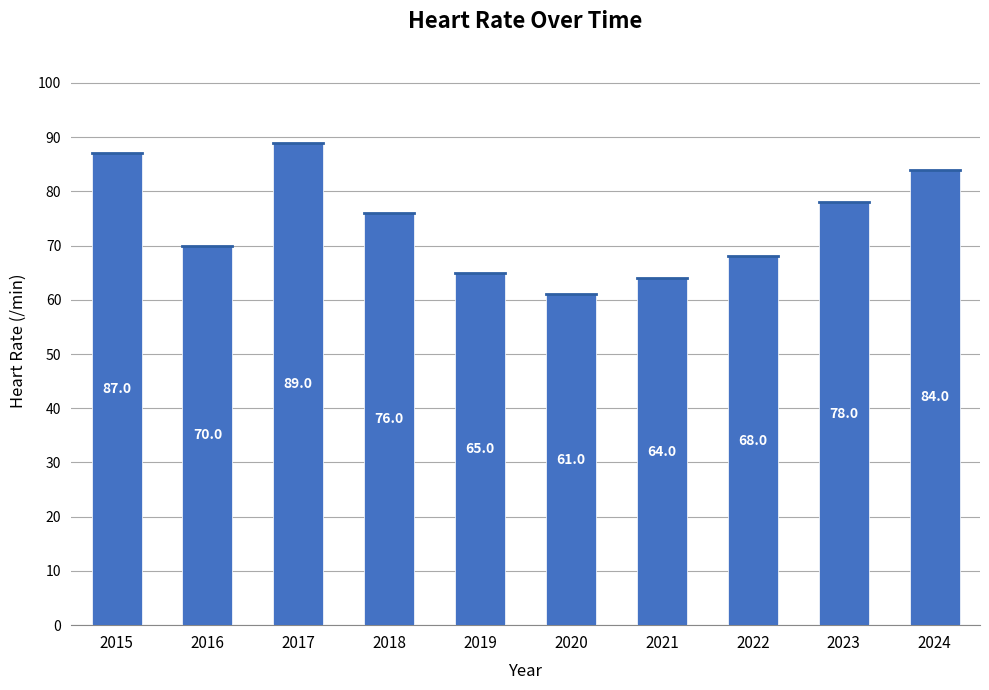

At which category does the chart reach its minimum across all series?

2020